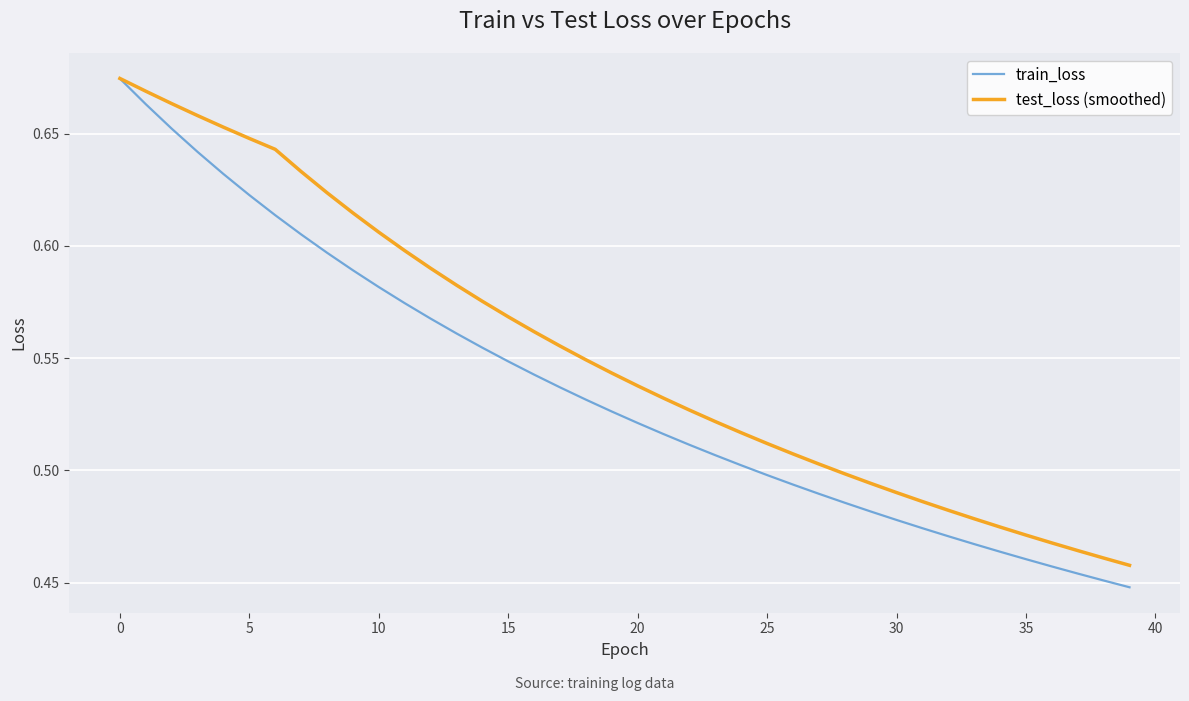

Rank the series by their average value, from highest to lowest.

test_loss (smoothed), train_loss